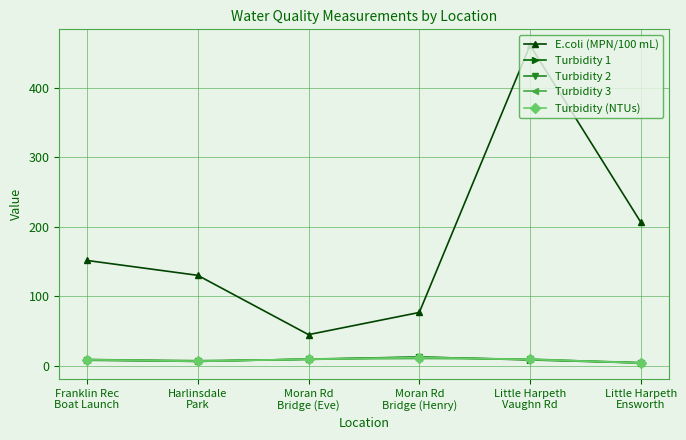

Which series has the widest spread of values?

E.coli (MPN/100 mL)